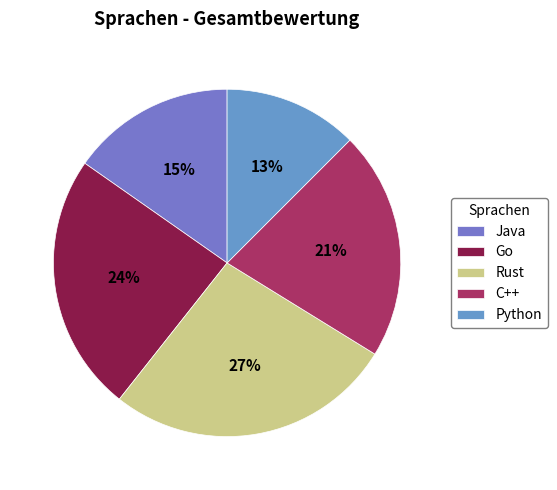

Rank the categories by value from highest to lowest.

Rust, Go, C++, Java, Python